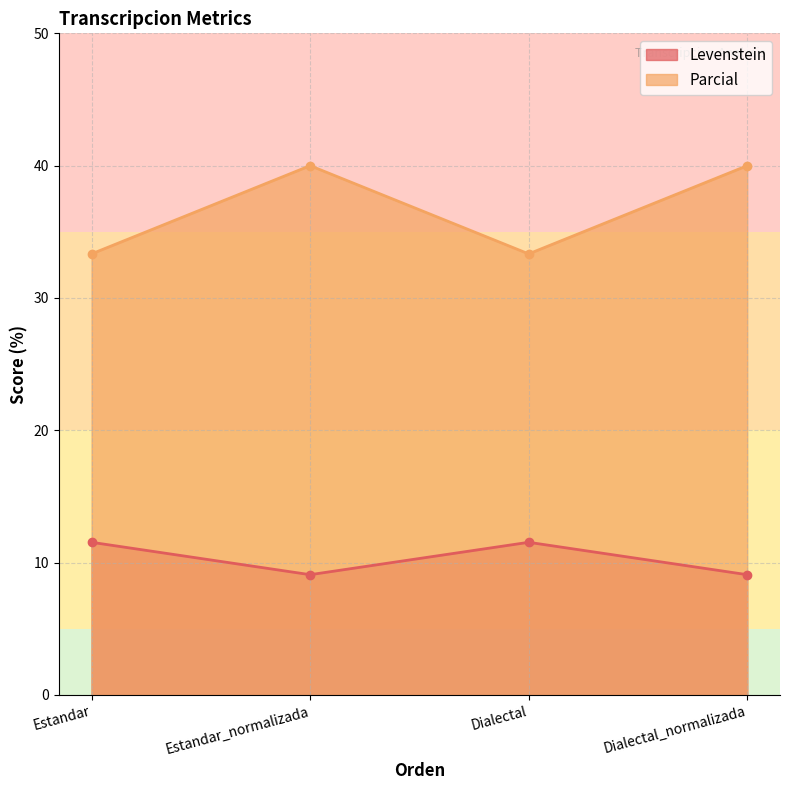

The Parcial series shows 33.3 at Dialectal. True or false?

True